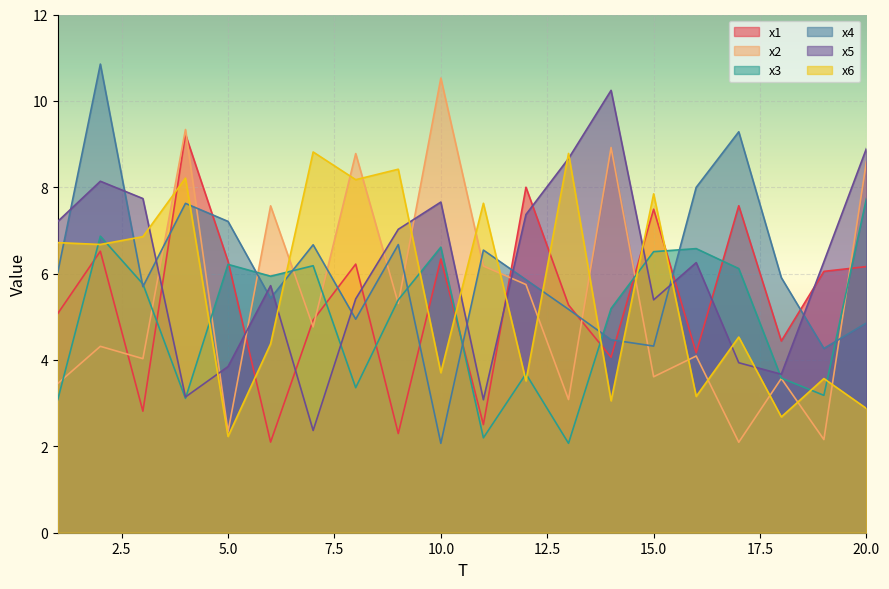

Reading left to right, transcribe all the data shown in this chart.

x1: 1=5.1	2=6.5	3=2.8	4=9.2	5=6.3	6=2.1	7=4.9	8=6.2	9=2.3	10=6.3	11=2.5	12=8.0	13=5.3	14=4.1	15=7.5	16=4.2	17=7.6	18=4.4	19=6.1	20=6.2
x2: 1=3.5	2=4.3	3=4.0	4=9.3	5=2.3	6=7.6	7=4.8	8=8.8	9=5.3	10=10.5	11=6.2	12=5.7	13=3.1	14=8.9	15=3.6	16=4.1	17=2.1	18=3.6	19=2.2	20=8.6
x3: 1=3.1	2=6.9	3=5.8	4=3.1	5=6.2	6=5.9	7=6.2	8=3.4	9=5.4	10=6.6	11=2.2	12=3.7	13=2.1	14=5.2	15=6.5	16=6.6	17=6.1	18=3.6	19=3.2	20=7.7
x4: 1=6.0	2=10.9	3=5.7	4=7.6	5=7.2	6=5.4	7=6.7	8=4.9	9=6.7	10=2.1	11=6.5	12=5.9	13=5.2	14=4.5	15=4.3	16=8.0	17=9.3	18=5.9	19=4.3	20=4.9
x5: 1=7.2	2=8.1	3=7.7	4=3.1	5=3.8	6=5.7	7=2.4	8=5.4	9=7.0	10=7.7	11=3.1	12=7.4	13=8.7	14=10.2	15=5.4	16=6.3	17=3.9	18=3.7	19=6.3	20=8.9
x6: 1=6.7	2=6.7	3=6.9	4=8.2	5=2.2	6=4.4	7=8.8	8=8.2	9=8.4	10=3.7	11=7.6	12=3.5	13=8.8	14=3.1	15=7.8	16=3.2	17=4.5	18=2.7	19=3.6	20=2.9